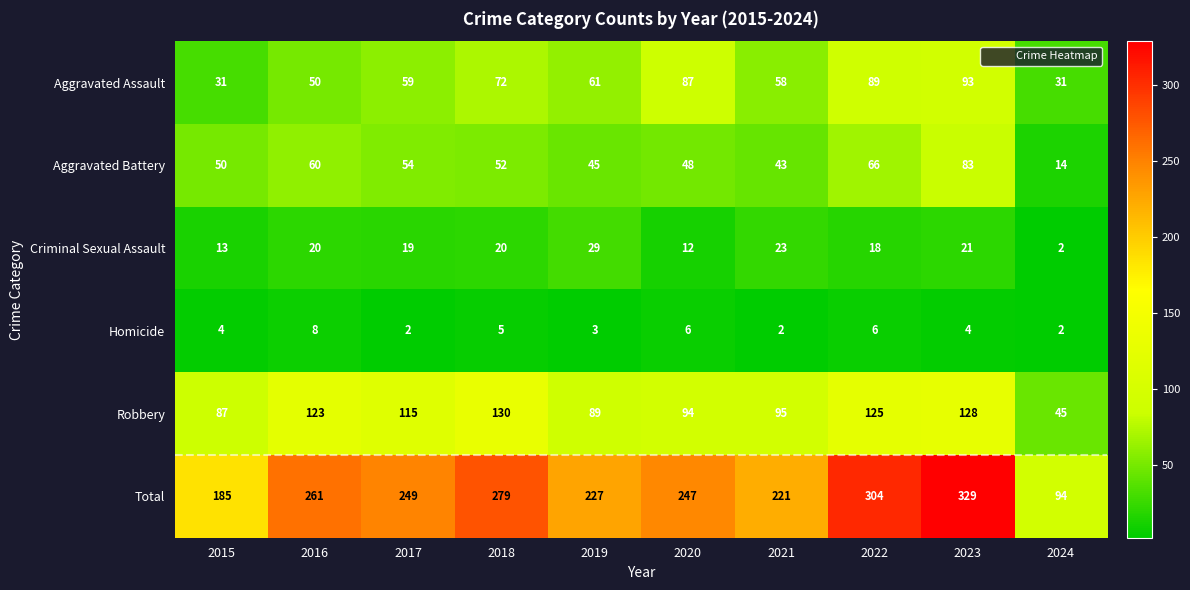

What is the difference between the highest and lowest values at 2015?

181